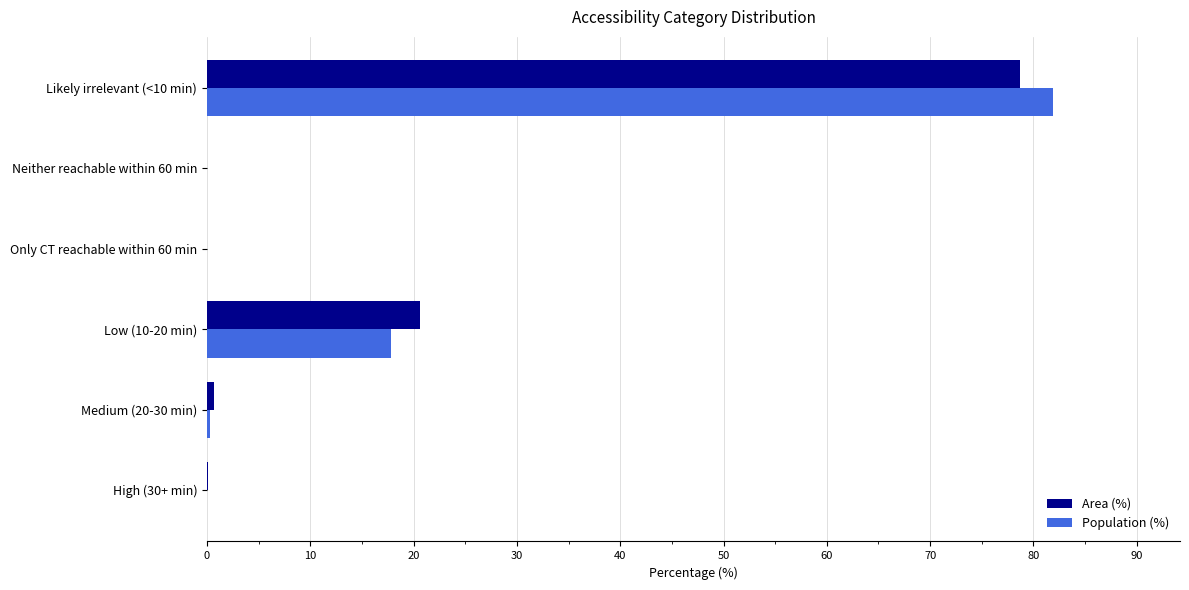

Is it true that Population (%) equals 0.0 at Neither reachable within 60 min?

True